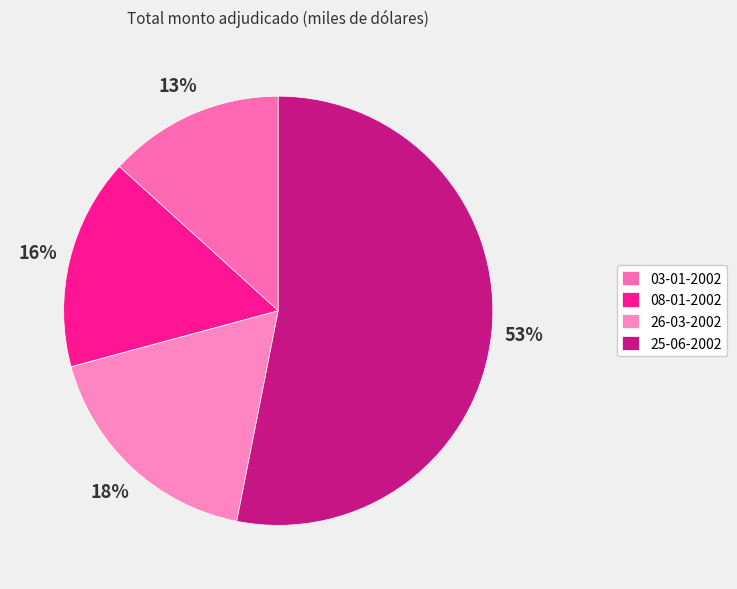

To the nearest percent, what is the difference between the largest and smallest slice percentages?

40%